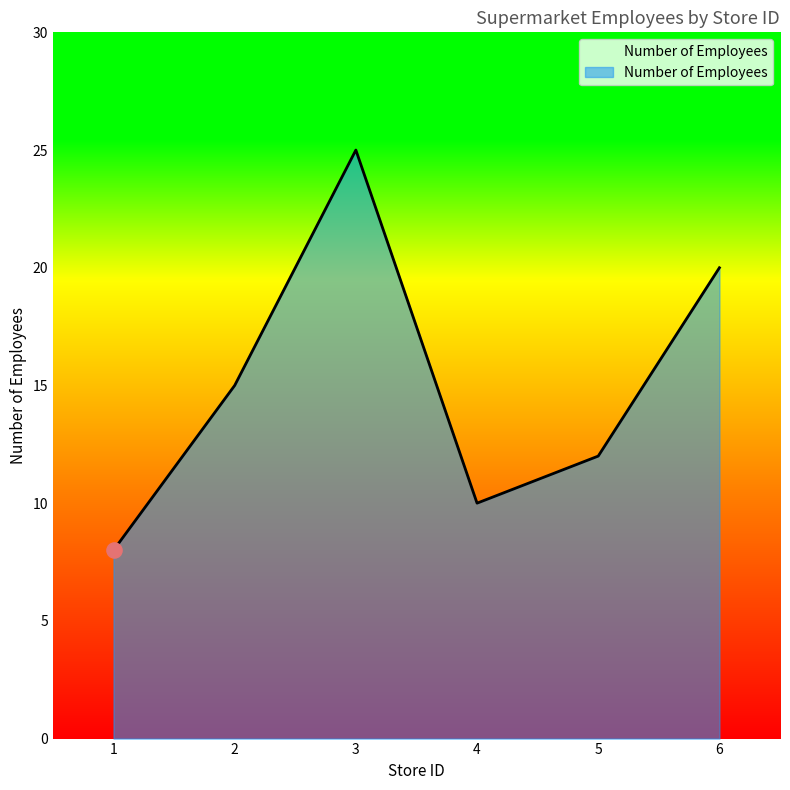

Between 2 and 1, which is larger?

2